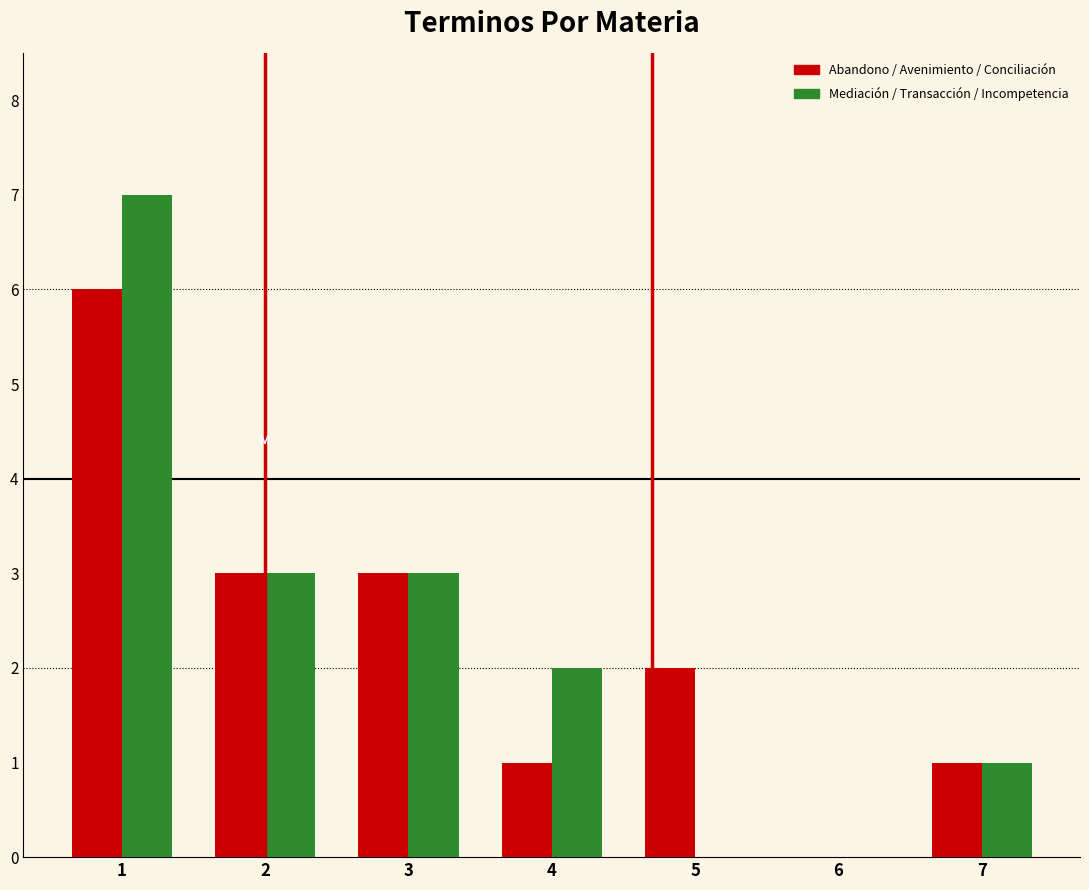

Reading left to right, transcribe this chart: for each range on the x-axis, give the height of each series' bar. The values are not printed on the chart, so give them approximately, as read against the axis.

0.5 to 1.5: Abandono / Avenimiento / Conciliación=6	Mediación / Transacción / Incompetencia=7
1.5 to 2.5: Abandono / Avenimiento / Conciliación=3	Mediación / Transacción / Incompetencia=3
2.5 to 3.5: Abandono / Avenimiento / Conciliación=3	Mediación / Transacción / Incompetencia=3
3.5 to 4.5: Abandono / Avenimiento / Conciliación=1	Mediación / Transacción / Incompetencia=2
4.5 to 5.5: Abandono / Avenimiento / Conciliación=2	Mediación / Transacción / Incompetencia=0
5.5 to 6.5: Abandono / Avenimiento / Conciliación=0	Mediación / Transacción / Incompetencia=0
6.5 to 7.5: Abandono / Avenimiento / Conciliación=1	Mediación / Transacción / Incompetencia=1